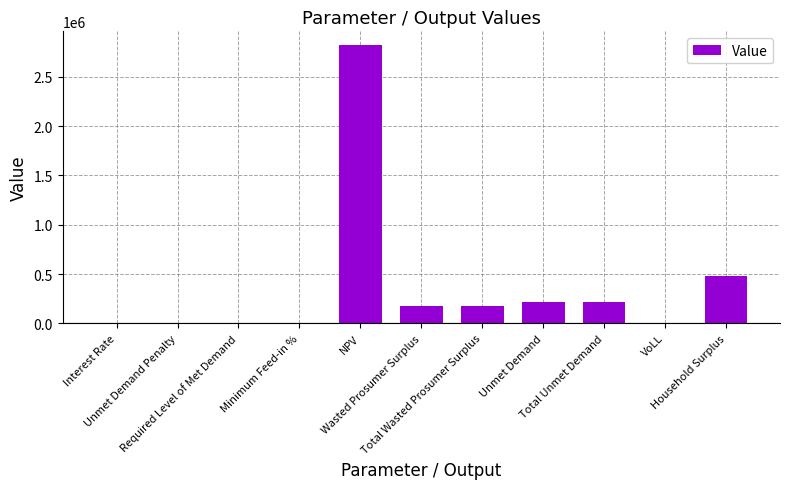

What is the sum of all values?

4072689.0